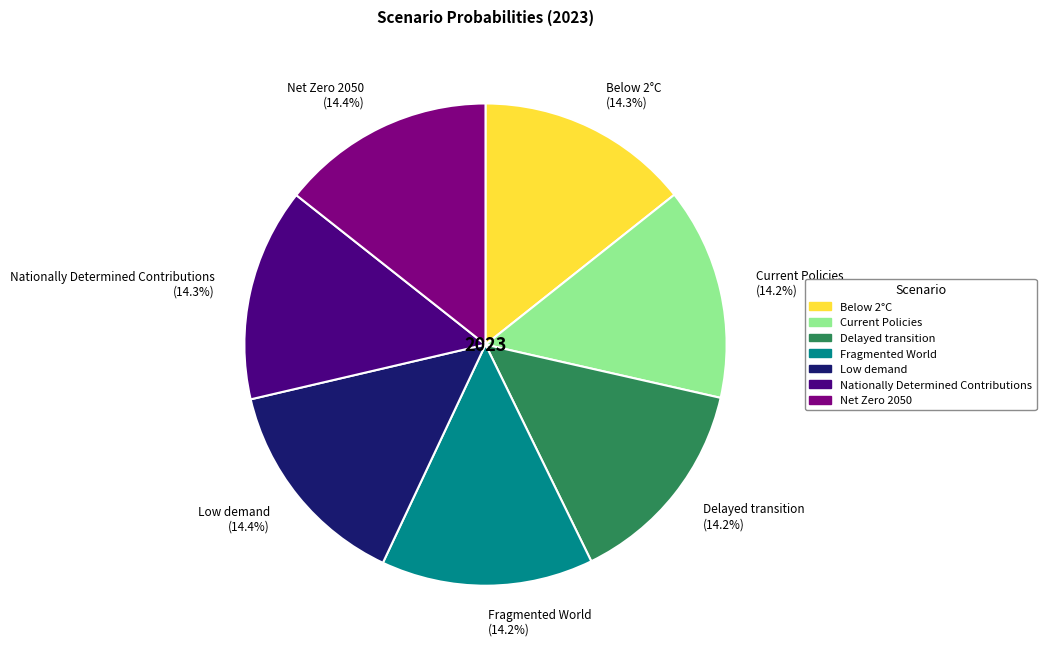

Does Fragmented World represent more than half of the total?

No